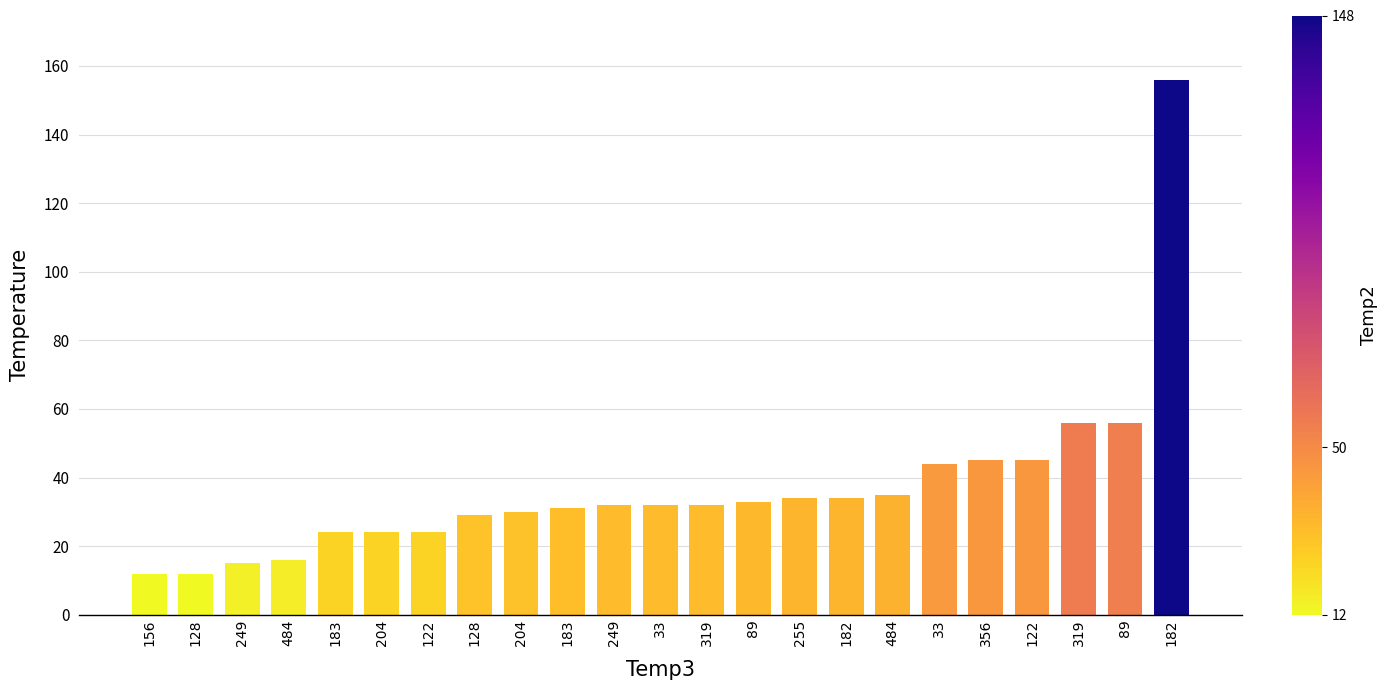

Are the bars horizontal?

No